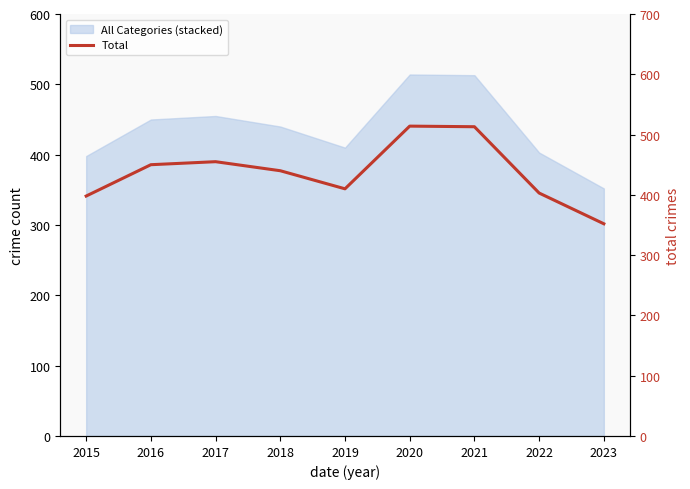

Which label corresponds to the largest value in the chart?

2020